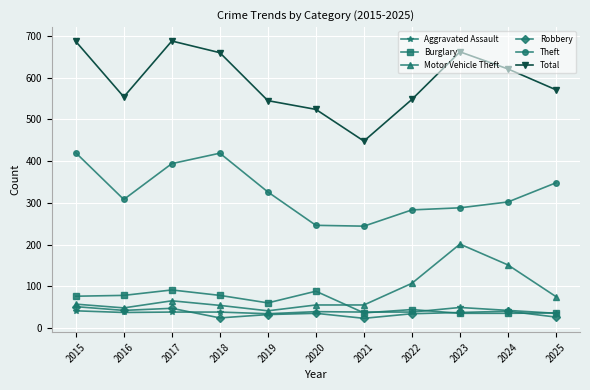

Which category has the lowest value in the Motor Vehicle Theft series?

2019